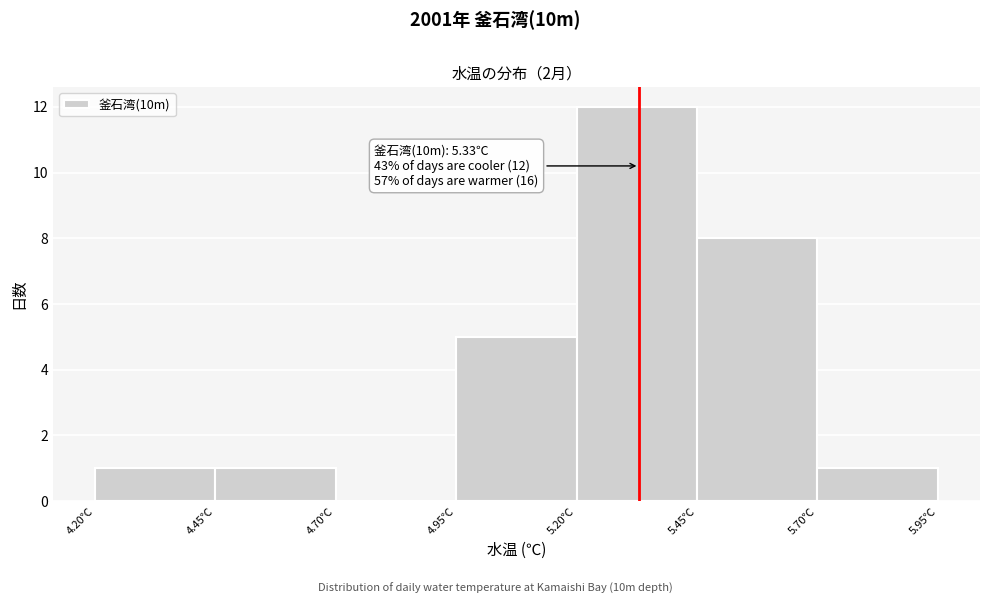

Over which range of the x-axis is the bar tallest?

5.20 to 5.45